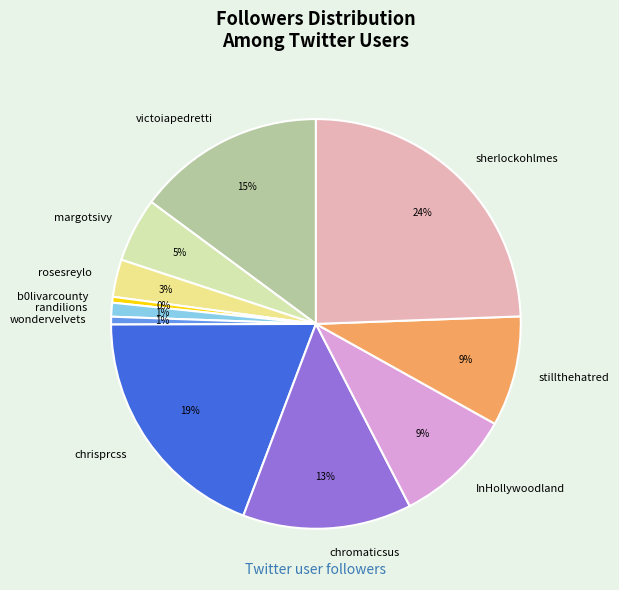

The stillthehatred slice represents 18% of the pie. True or false?

False